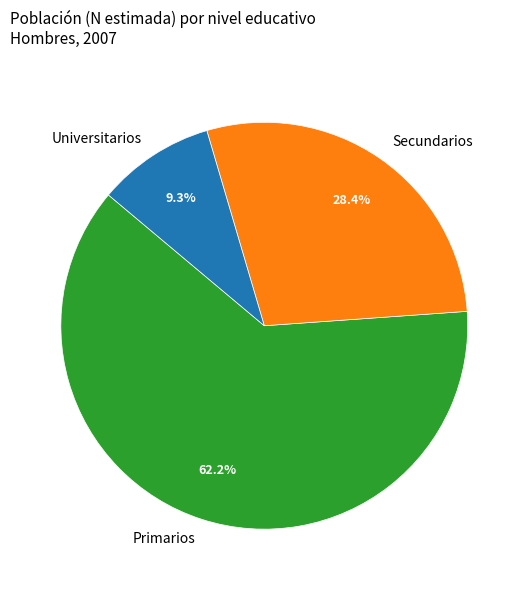

The Universitarios slice represents 9% of the pie. True or false?

True